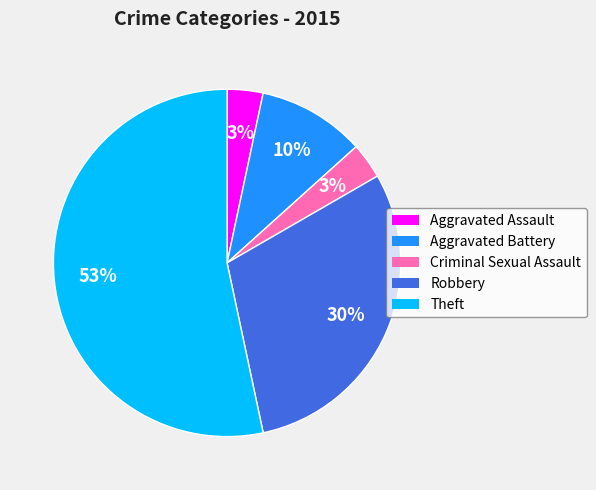

Count the number of slices in the pie.

5